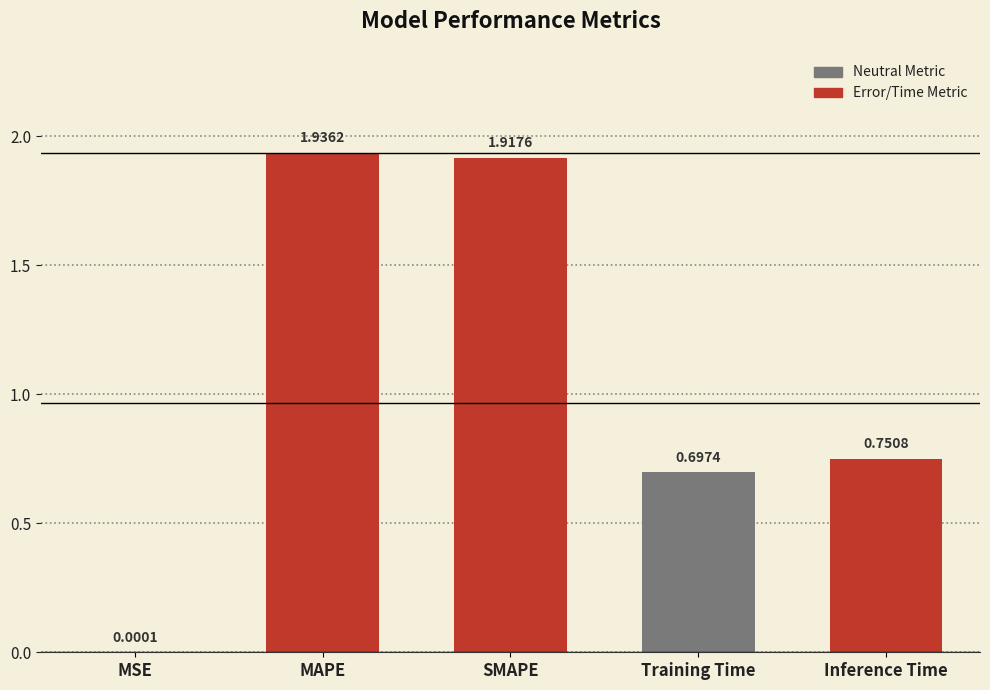

At which label is the value closest to 0?

MSE